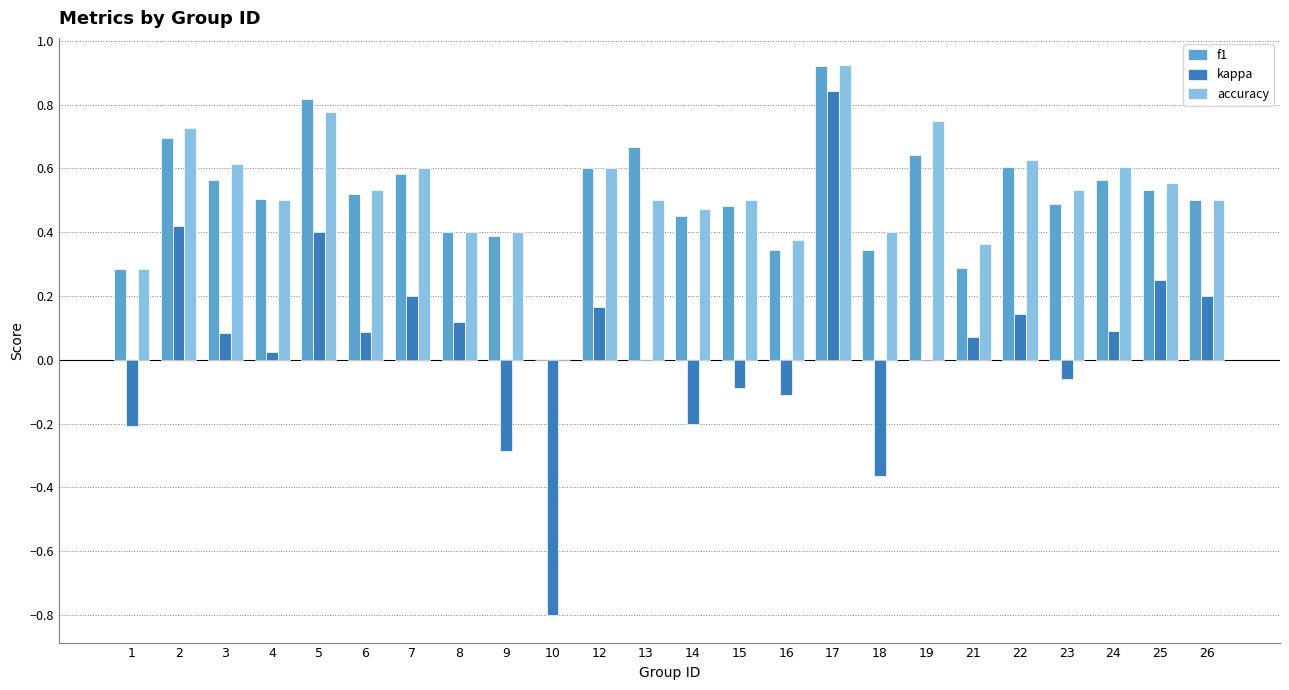

At which category is the sum across all series the highest?

17